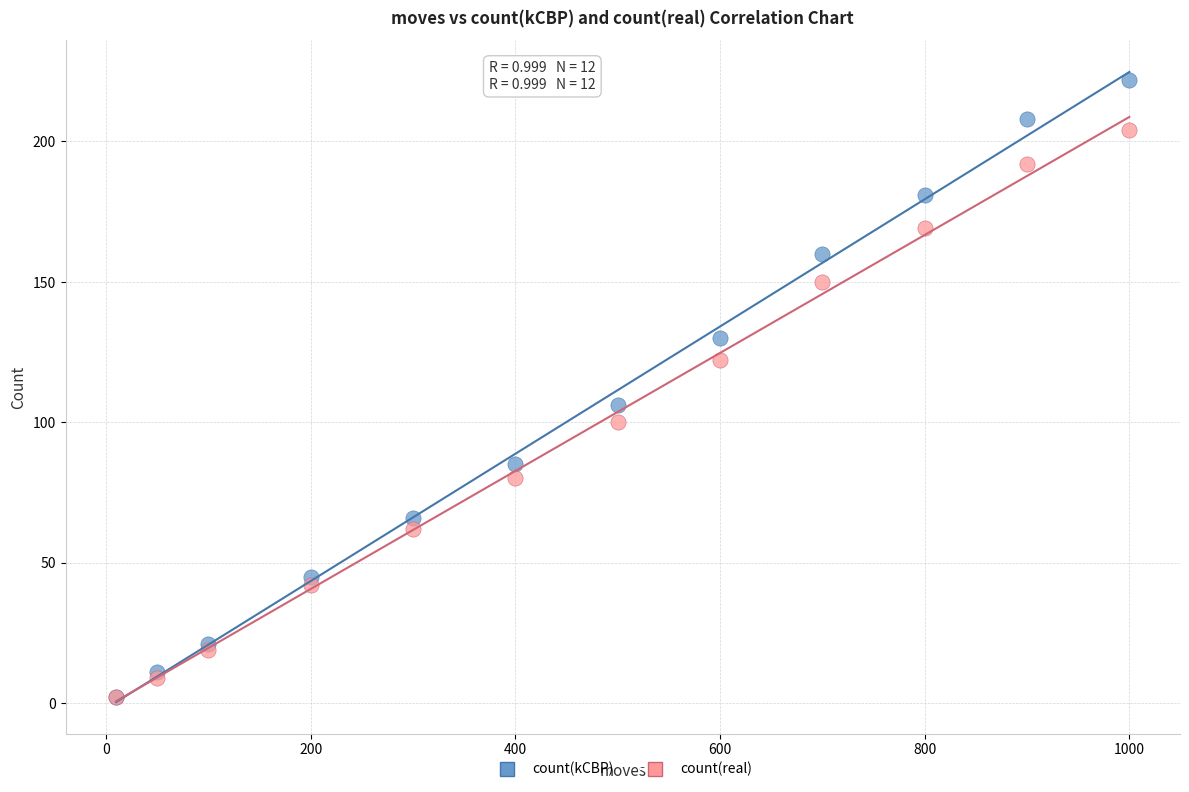

Which series has the largest Y range (max minus min)?

count(kCBP)